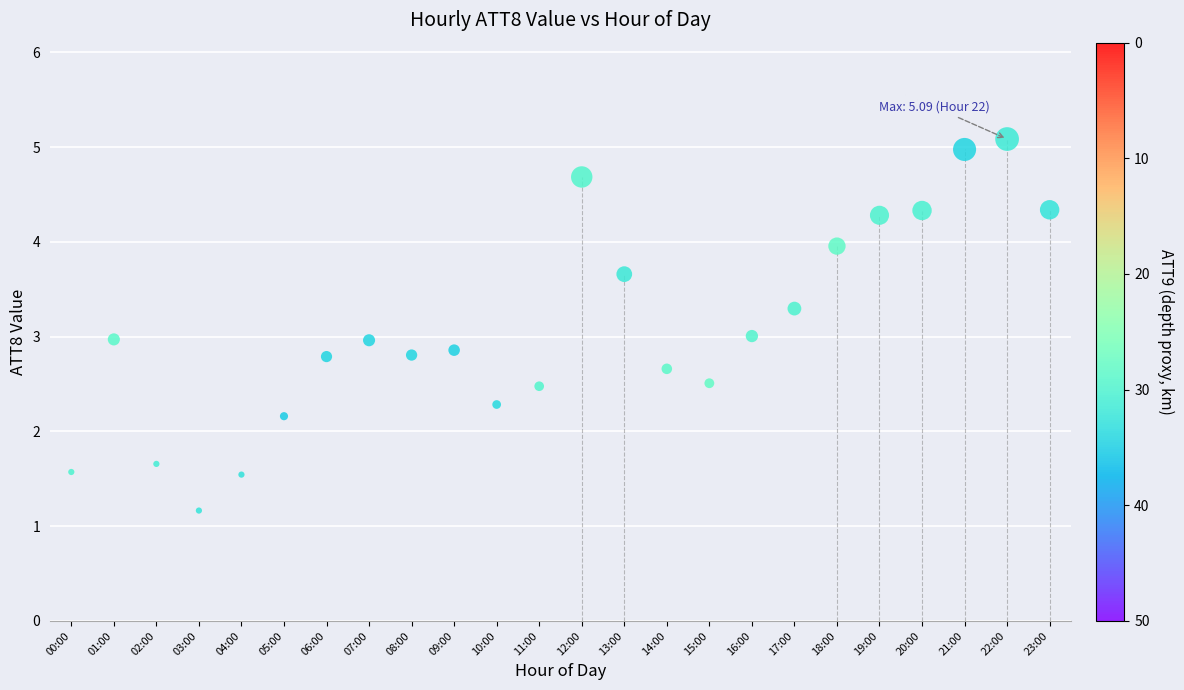

What is the range of Y values (max minus min)?

3.9